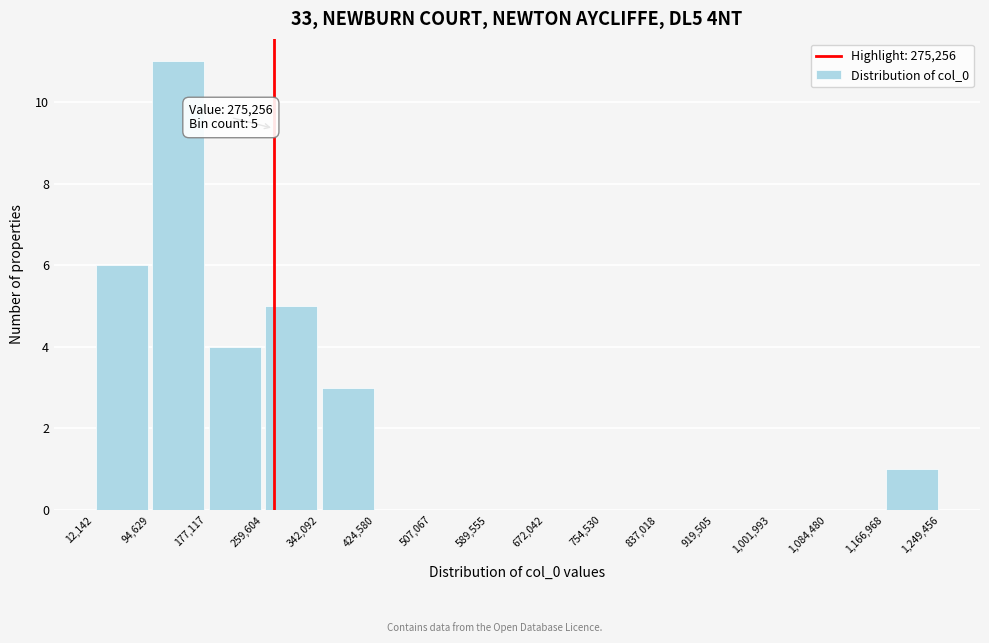

Which range on the x-axis has the tallest bar?

94,629 to 177,117